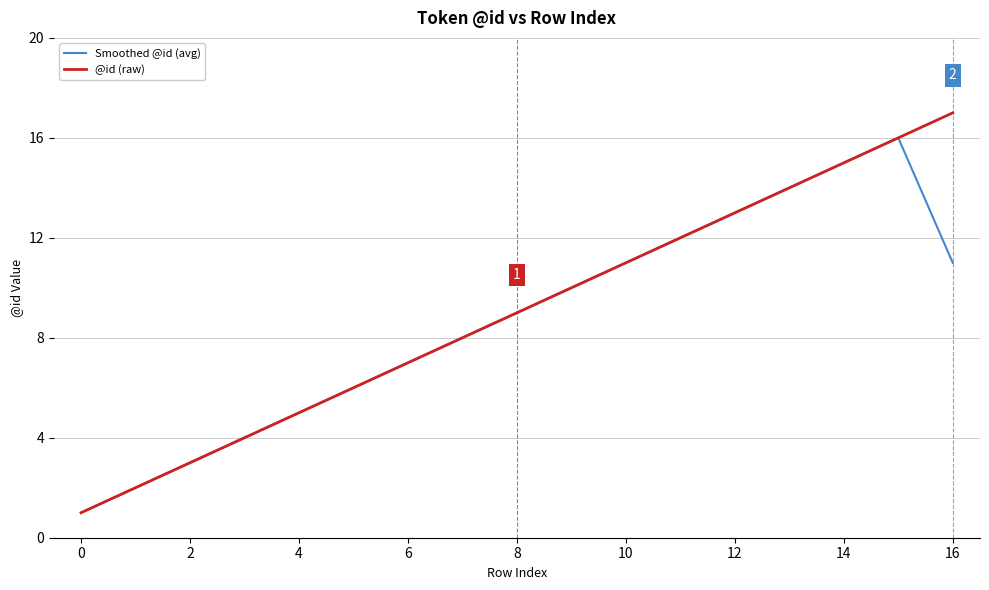

Rank the series by their maximum value, from lowest to highest.

Smoothed @id (avg), @id (raw)